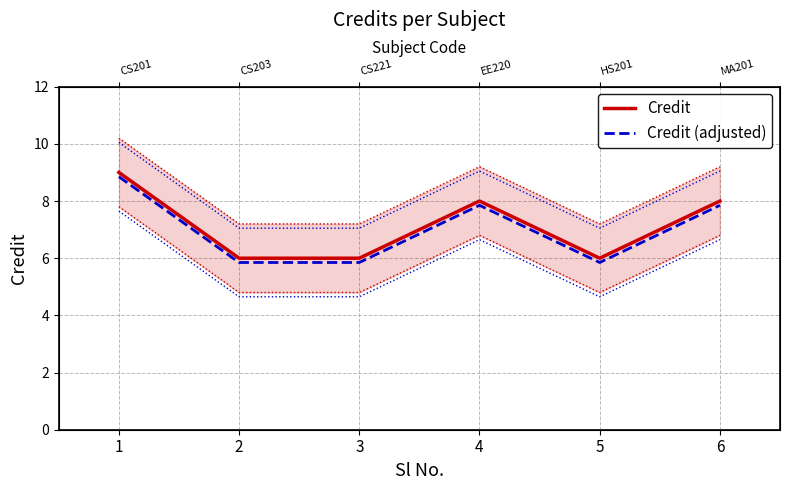

What is the sum of the Credit (adjusted) values at 4 and 2?

13.7